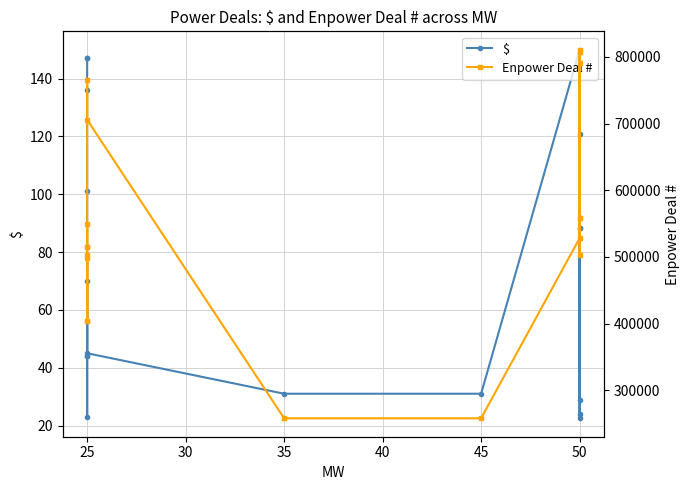

True or false: $ and Enpower Deal # cross at least once.

False